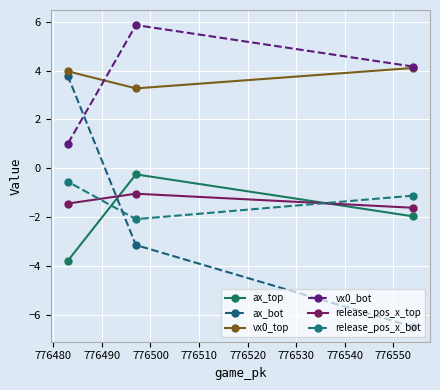

How many lines are shown in the chart?

6